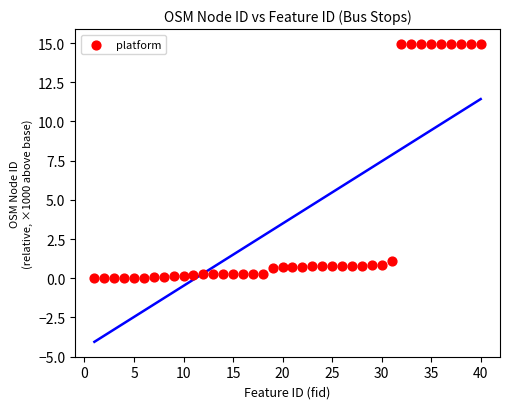

What Y value in the scatter plot is closest to 7?

1.1